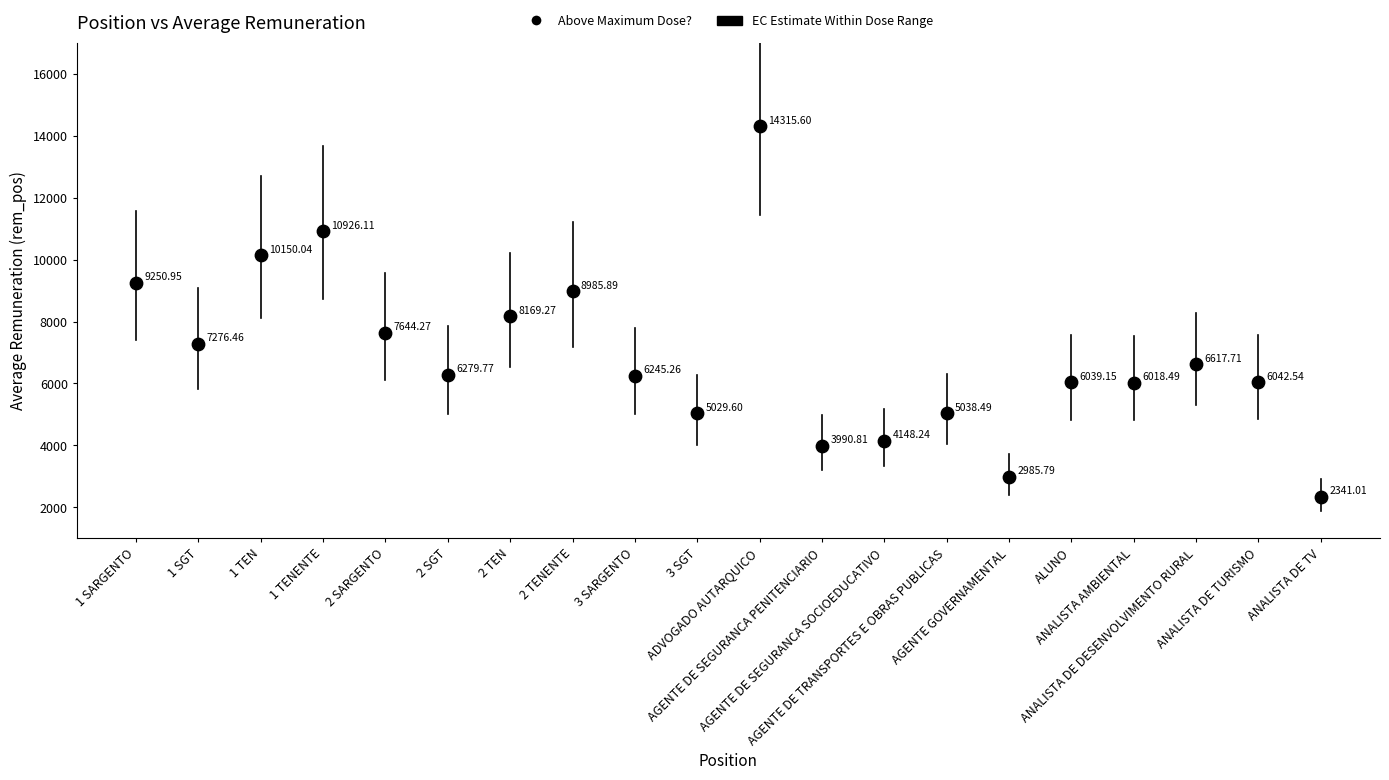

What is the range of Y values (max minus min)?

11974.6